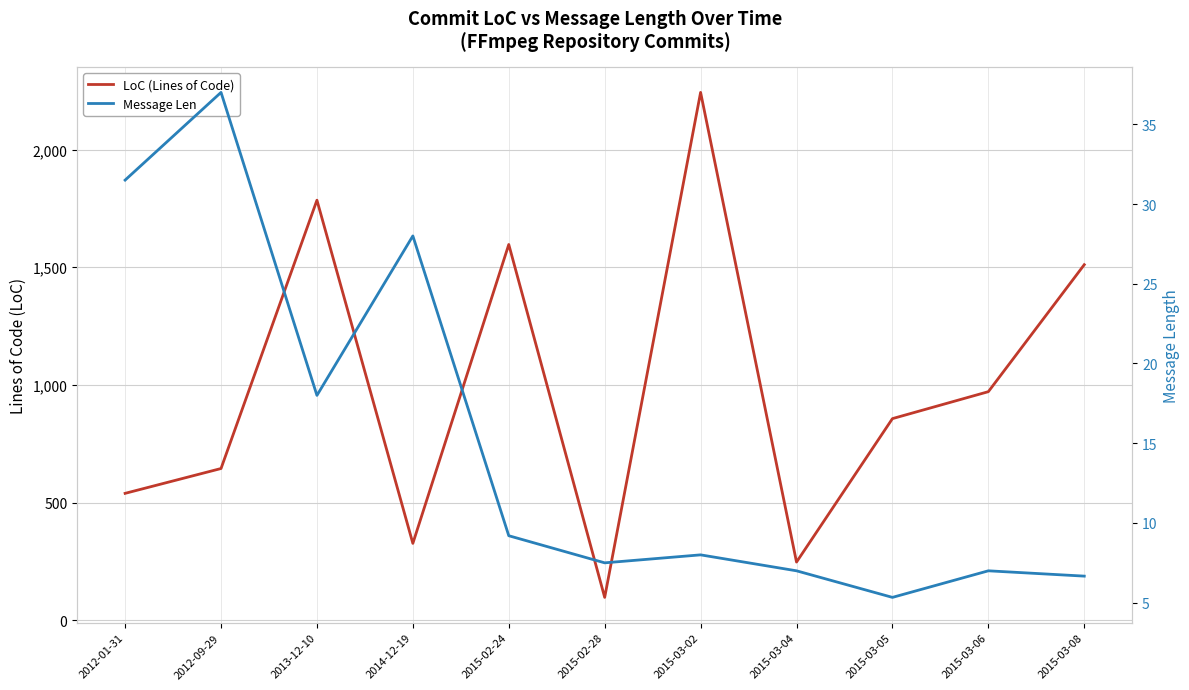

Does the chart display data point markers on the line(s)?

No